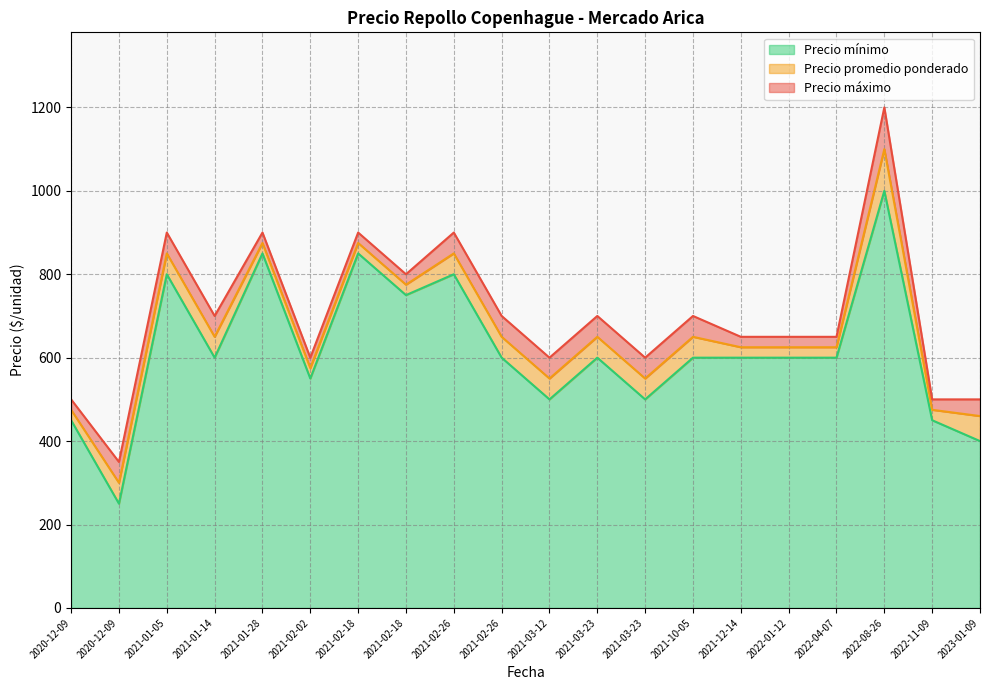

Rank the series at 2020-12-09 from lowest to highest value.

Precio mínimo, Precio promedio ponderado, Precio máximo